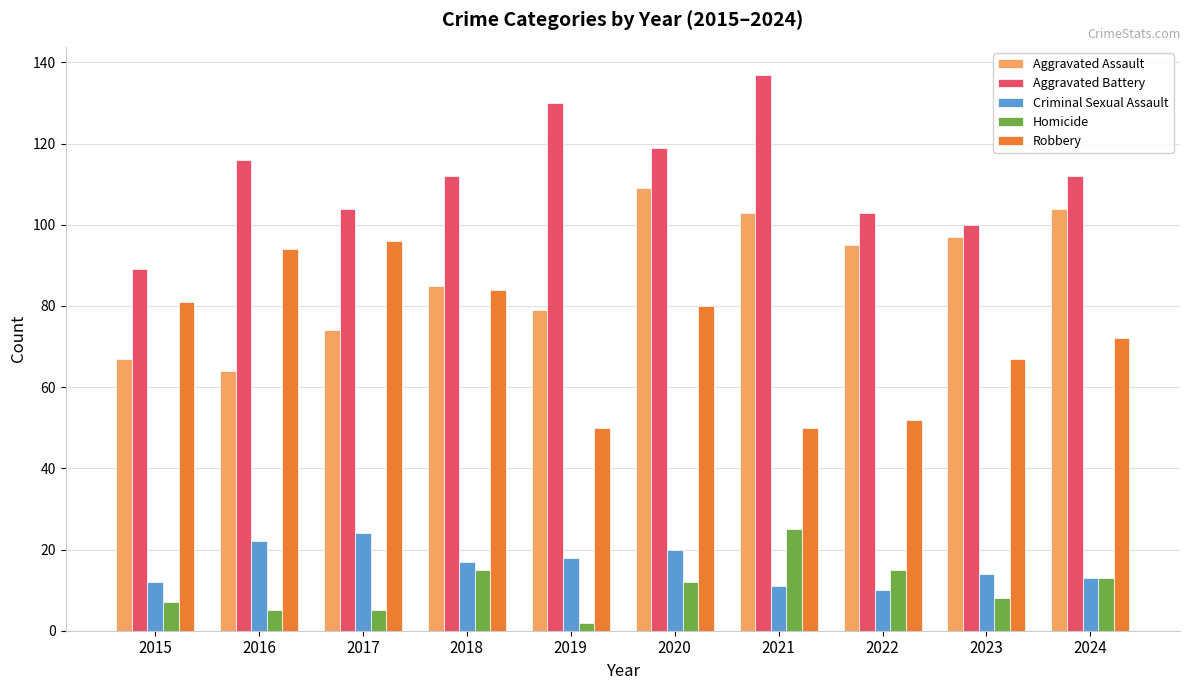

Is the value of Aggravated Assault at 2015 greater than the value of Robbery at 2015?

No